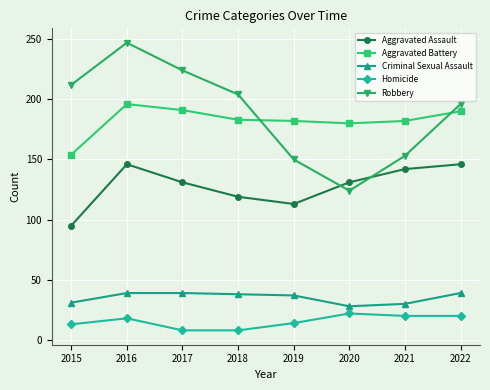

True or false: Homicide has more than 0 points higher than both neighbors.

True